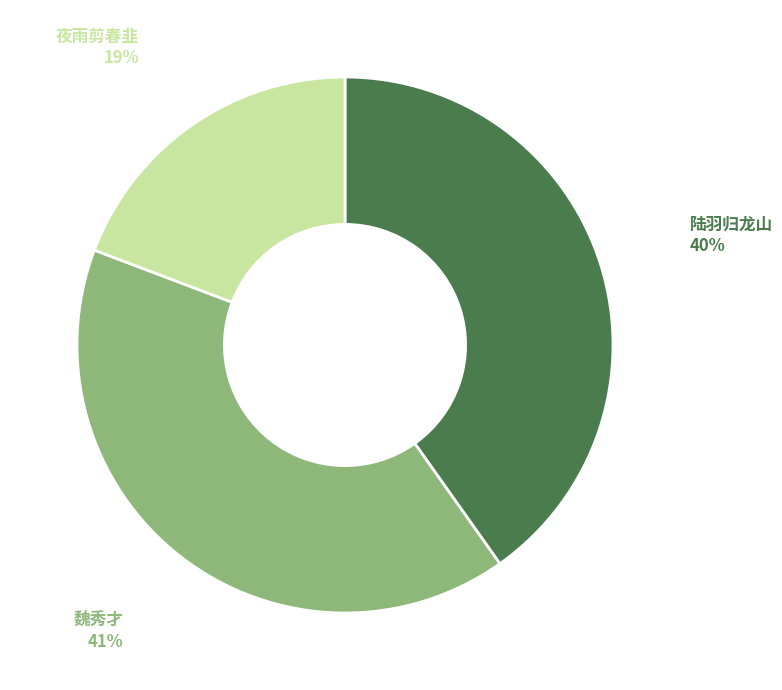

Is there any slice that represents more than half of the pie?

No